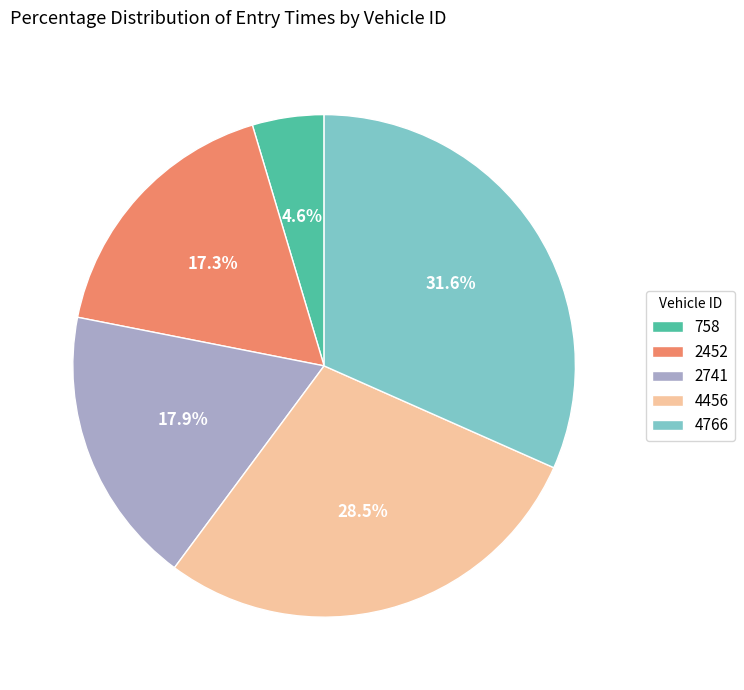

Count the number of slices in the pie.

5